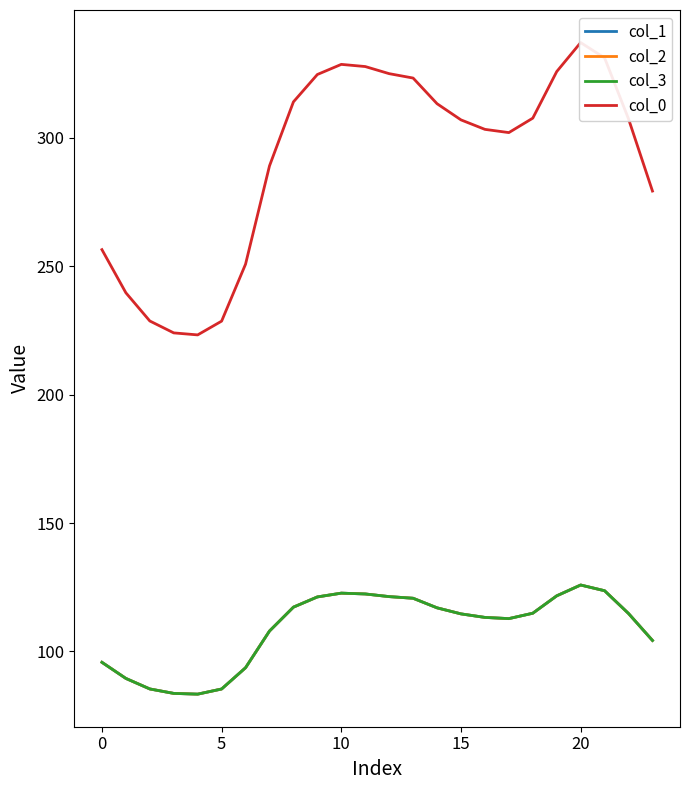

What is the value of the col_1 point at the 12th from the left?

122.4